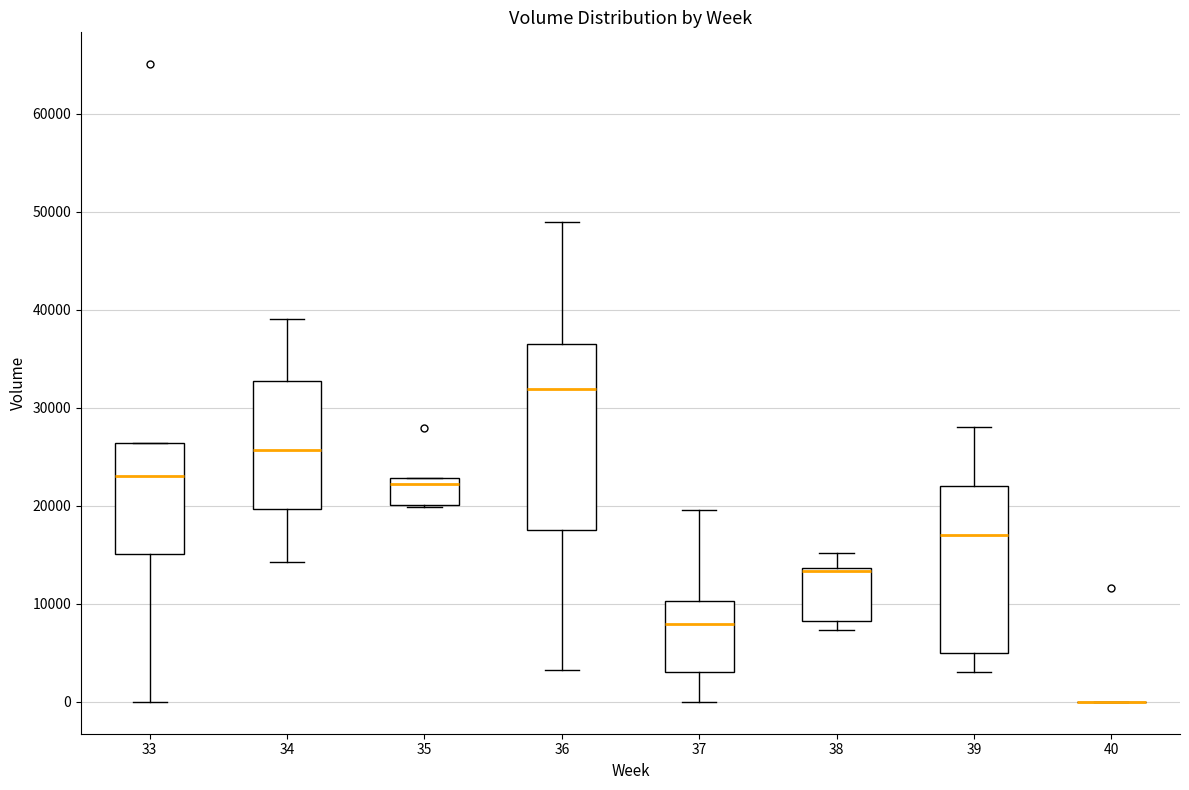

Reading left to right, read every box against the y-axis: the position of its median line, the range the box covers, and the ends of its whiskers. The values are not printed on the chart, so give them approximately, as read against the axis.

33: median 23000, box 15000 to 26000, whiskers 0 to 26000
34: median 26000, box 20000 to 33000, whiskers 14000 to 39000
35: median 22000, box 20000 to 23000, whiskers 20000 to 23000
36: median 32000, box 18000 to 36000, whiskers 3000 to 49000
37: median 8000, box 3000 to 10000, whiskers 0 to 20000
38: median 13000 (drawn on the box's upper edge), box 8000 to 14000, whiskers 7000 to 15000
39: median 17000, box 5000 to 22000, whiskers 3000 to 28000
40: box collapsed to a line at 0, whiskers 0 to 0